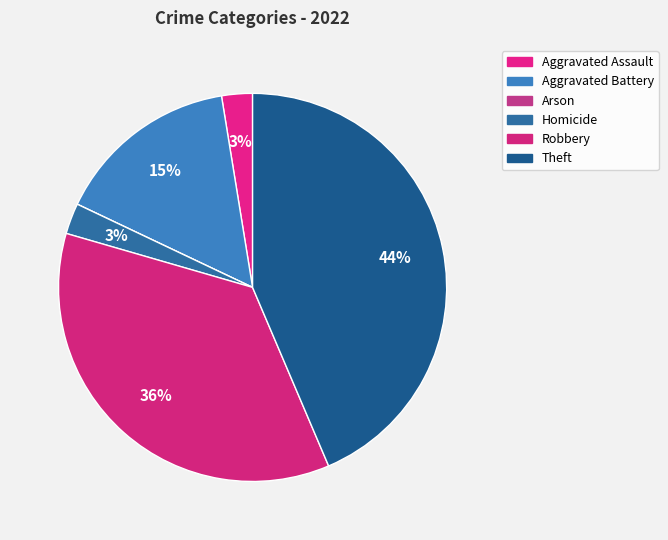

Is it true that Aggravated Assault is 3% of the pie?

True